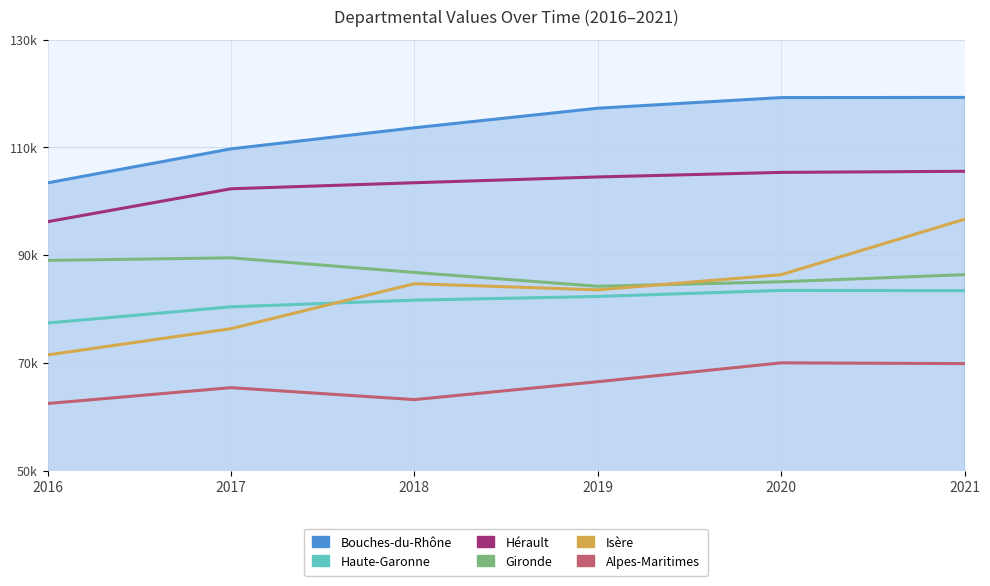

What is the average value of the Haute-Garonne series?

81449.0